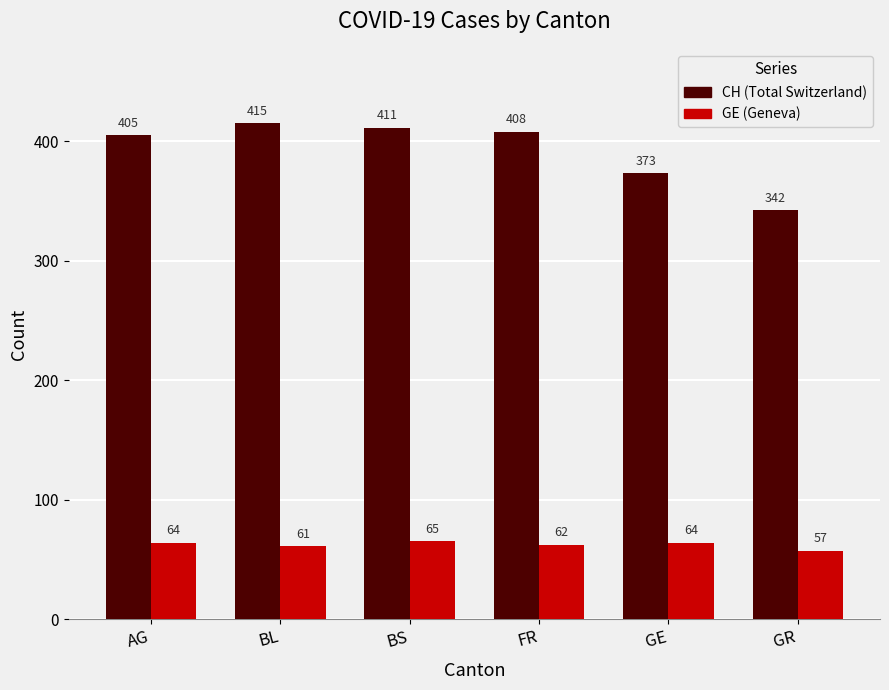

Which category has the highest value across all series?

BL